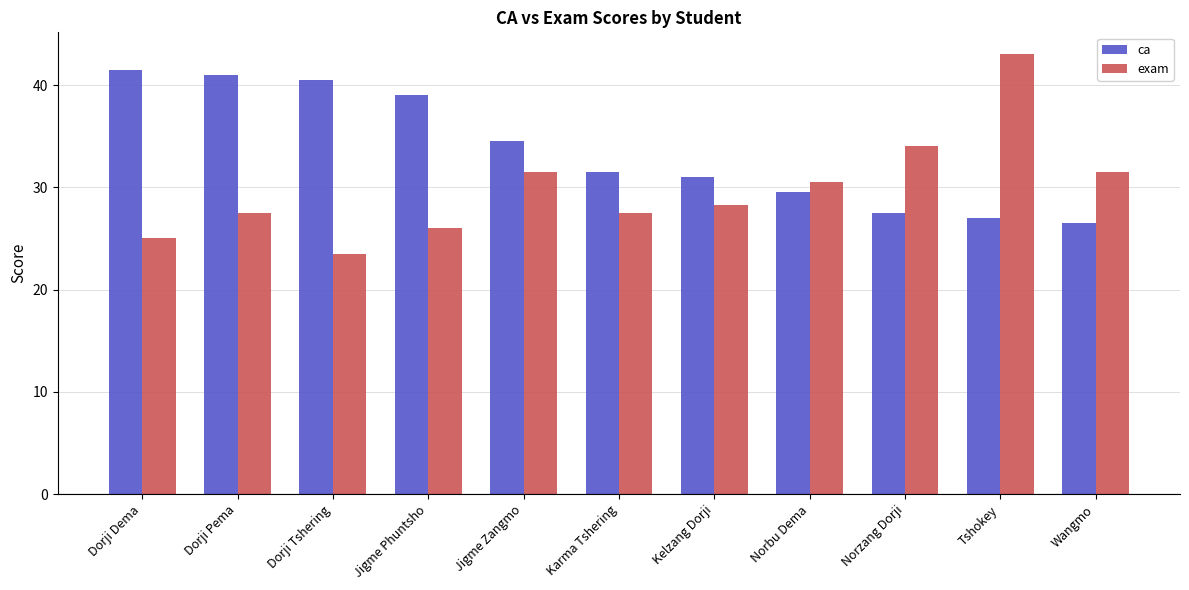

The exam series shows 23.5 at Dorji Tshering. True or false?

True